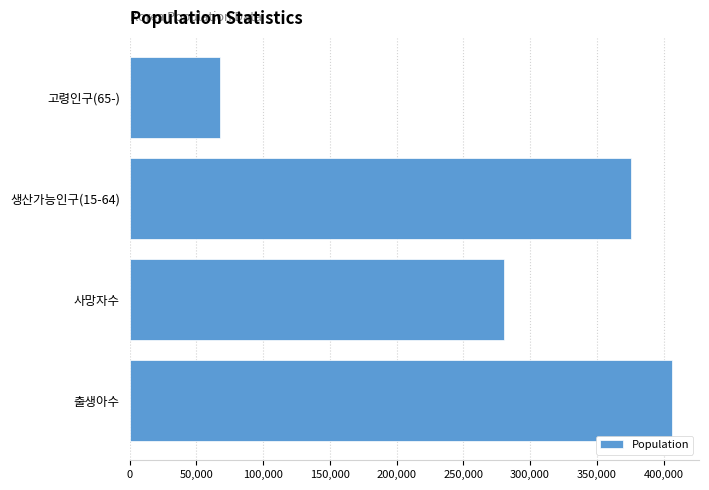

What is the sum of all values?

1130600